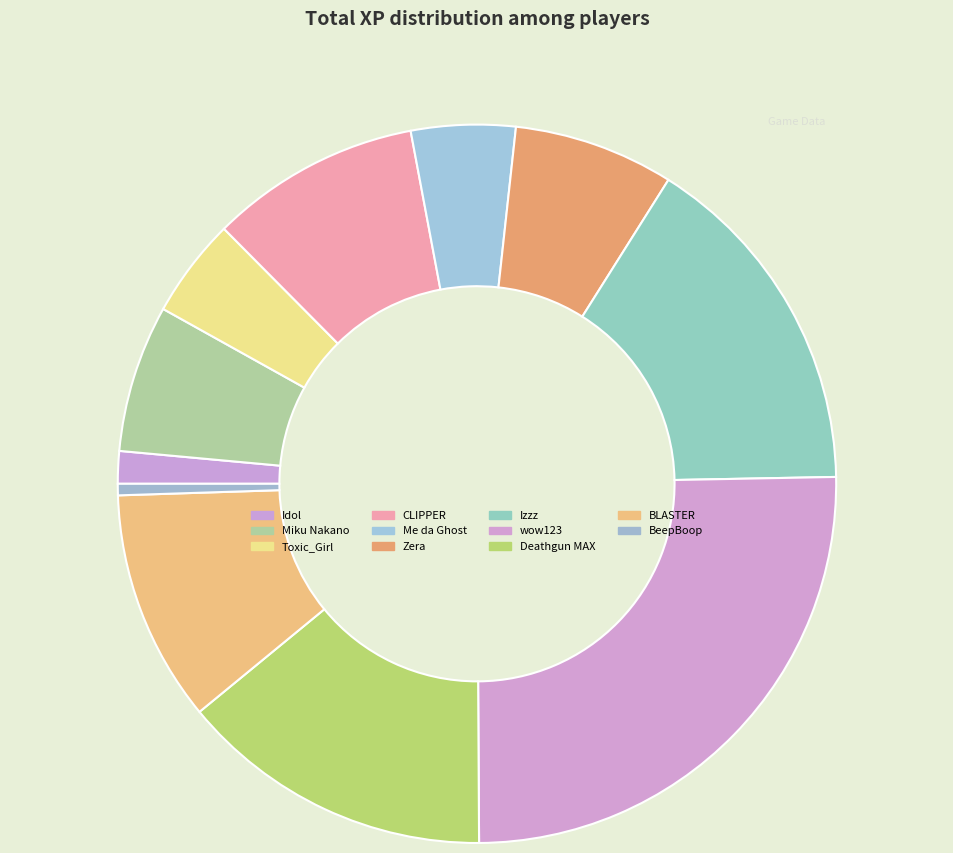

The CLIPPER slice represents 9% of the pie. True or false?

True